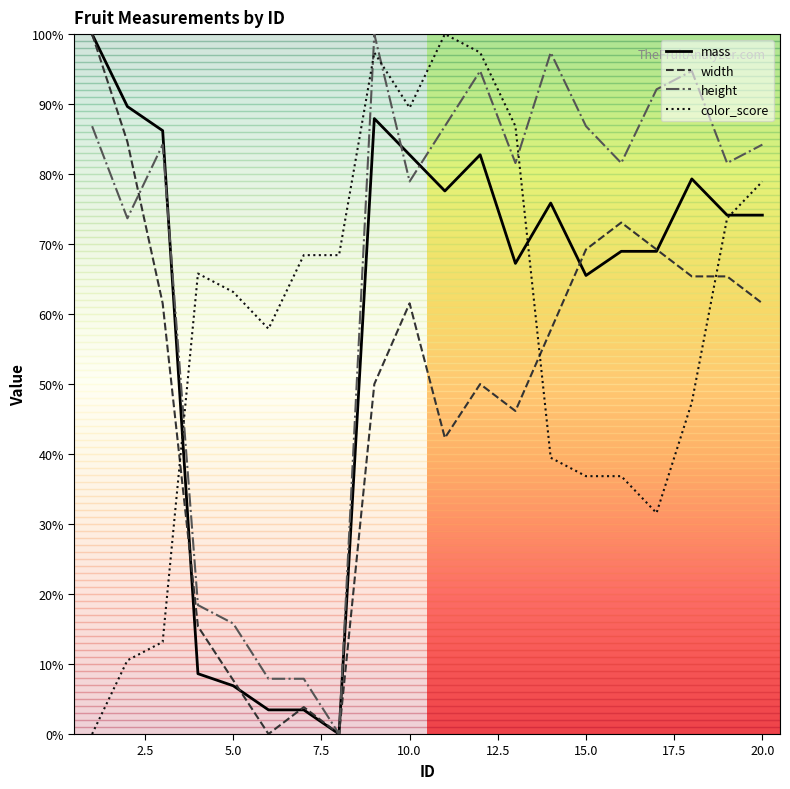

What is the difference between the maximum and minimum values in the mass series?

100.0